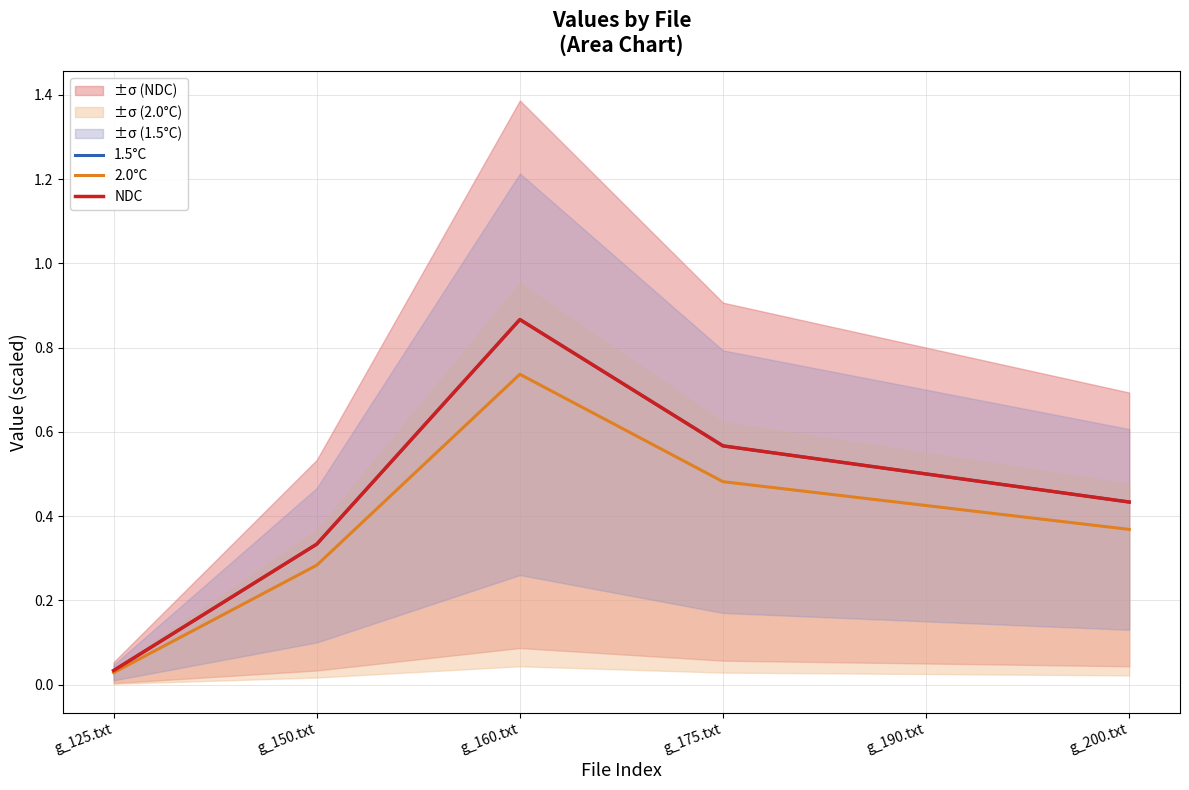

Does the chart display data point markers on the line(s)?

No